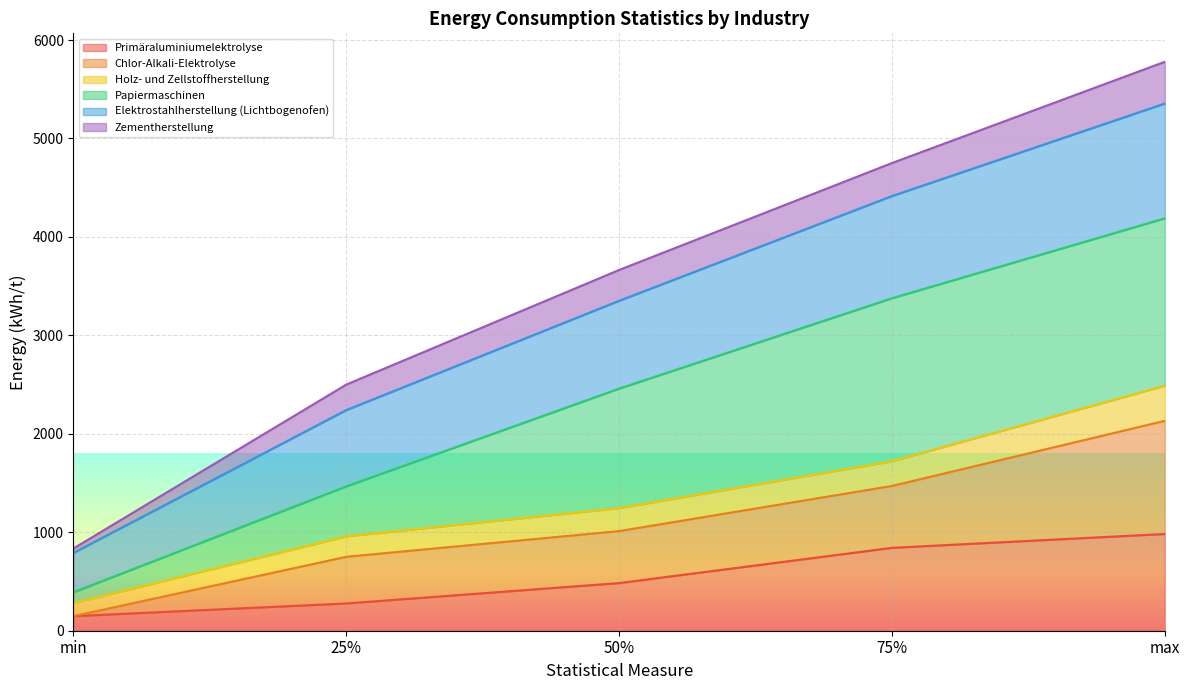

What is the total value across all series at 50%?

3664.5